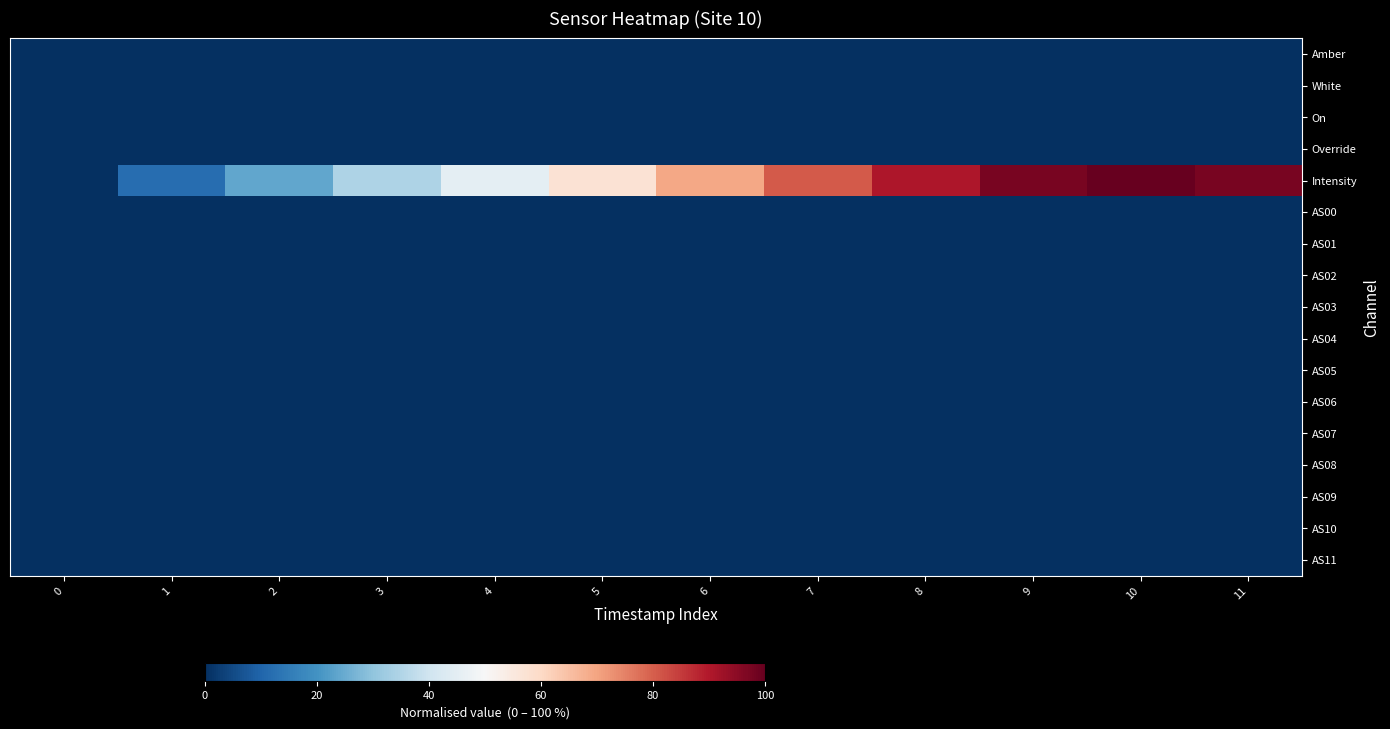

Reading left to right, list all the values displayed in this chart.

Amber: 0=0.0	1=0.0	2=0.0	3=0.0	4=0.0	5=0.0	6=0.0	7=0.0	8=0.0	9=0.0	10=0.0	11=0.0
White: 0=0.0	1=0.0	2=0.0	3=0.0	4=0.0	5=0.0	6=0.0	7=0.0	8=0.0	9=0.0	10=0.0	11=0.0
On: 0=0.0	1=0.0	2=0.0	3=0.0	4=0.0	5=0.0	6=0.0	7=0.0	8=0.0	9=0.0	10=0.0	11=0.0
Override: 0=0.0	1=0.0	2=0.0	3=0.0	4=0.0	5=0.0	6=0.0	7=0.0	8=0.0	9=0.0	10=0.0	11=0.0
Intensity: 0=0.0	1=0.1	2=0.2	3=0.3	4=0.5	5=0.6	6=0.7	7=0.8	8=0.9	9=1.0	10=1.0	11=1.0
AS00: 0=0.0	1=0.0	2=0.0	3=0.0	4=0.0	5=0.0	6=0.0	7=0.0	8=0.0	9=0.0	10=0.0	11=0.0
AS01: 0=0.0	1=0.0	2=0.0	3=0.0	4=0.0	5=0.0	6=0.0	7=0.0	8=0.0	9=0.0	10=0.0	11=0.0
AS02: 0=0.0	1=0.0	2=0.0	3=0.0	4=0.0	5=0.0	6=0.0	7=0.0	8=0.0	9=0.0	10=0.0	11=0.0
AS03: 0=0.0	1=0.0	2=0.0	3=0.0	4=0.0	5=0.0	6=0.0	7=0.0	8=0.0	9=0.0	10=0.0	11=0.0
AS04: 0=0.0	1=0.0	2=0.0	3=0.0	4=0.0	5=0.0	6=0.0	7=0.0	8=0.0	9=0.0	10=0.0	11=0.0
AS05: 0=0.0	1=0.0	2=0.0	3=0.0	4=0.0	5=0.0	6=0.0	7=0.0	8=0.0	9=0.0	10=0.0	11=0.0
AS06: 0=0.0	1=0.0	2=0.0	3=0.0	4=0.0	5=0.0	6=0.0	7=0.0	8=0.0	9=0.0	10=0.0	11=0.0
AS07: 0=0.0	1=0.0	2=0.0	3=0.0	4=0.0	5=0.0	6=0.0	7=0.0	8=0.0	9=0.0	10=0.0	11=0.0
AS08: 0=0.0	1=0.0	2=0.0	3=0.0	4=0.0	5=0.0	6=0.0	7=0.0	8=0.0	9=0.0	10=0.0	11=0.0
AS09: 0=0.0	1=0.0	2=0.0	3=0.0	4=0.0	5=0.0	6=0.0	7=0.0	8=0.0	9=0.0	10=0.0	11=0.0
AS10: 0=0.0	1=0.0	2=0.0	3=0.0	4=0.0	5=0.0	6=0.0	7=0.0	8=0.0	9=0.0	10=0.0	11=0.0
AS11: 0=0.0	1=0.0	2=0.0	3=0.0	4=0.0	5=0.0	6=0.0	7=0.0	8=0.0	9=0.0	10=0.0	11=0.0